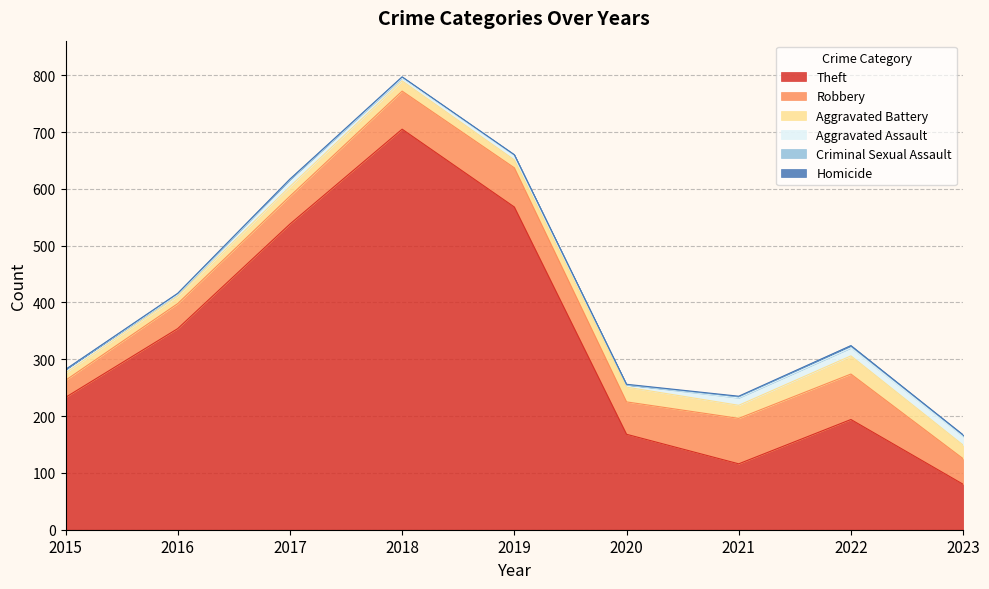

What is the difference between the Aggravated Assault values at 2023 and 2020?

11